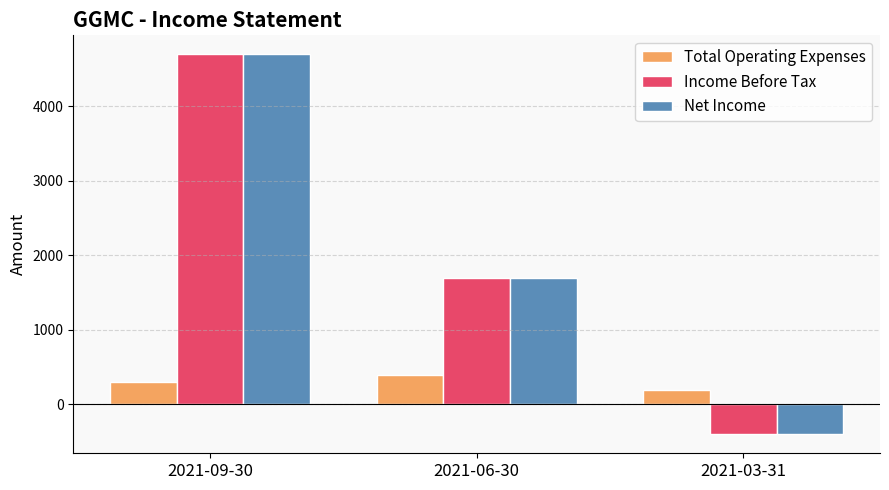

At which label is Total Operating Expenses closest to 300?

2021-09-30